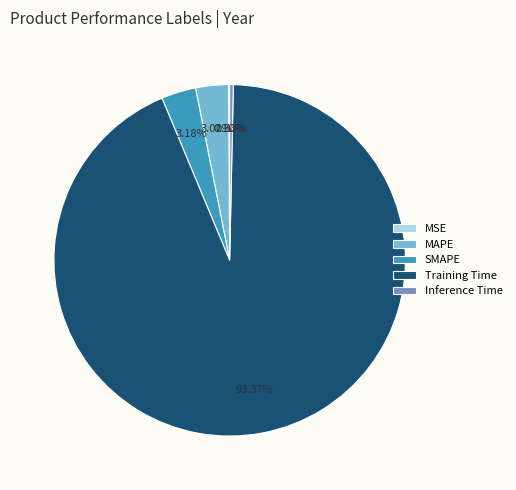

To the nearest percent, what is the difference between the largest and smallest slice percentages?

93%